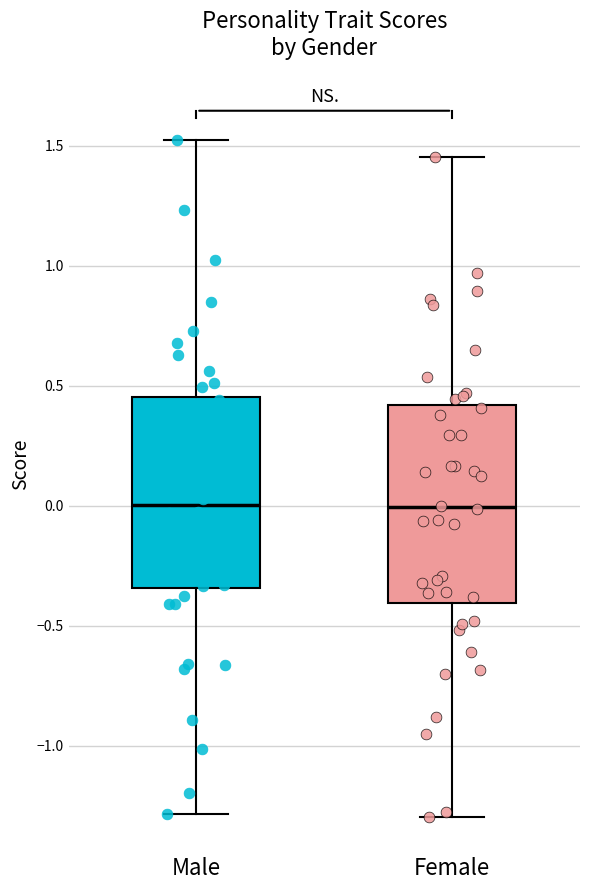

Reading left to right, read every box against the y-axis: the position of its median line, the range the box covers, and the ends of its whiskers. The values are not printed on the chart, so give them approximately, as read against the axis.

Male: median 0.00, box -0.35 to 0.45, whiskers -1.30 to 1.55
Female: median 0.00, box -0.40 to 0.40, whiskers -1.30 to 1.45